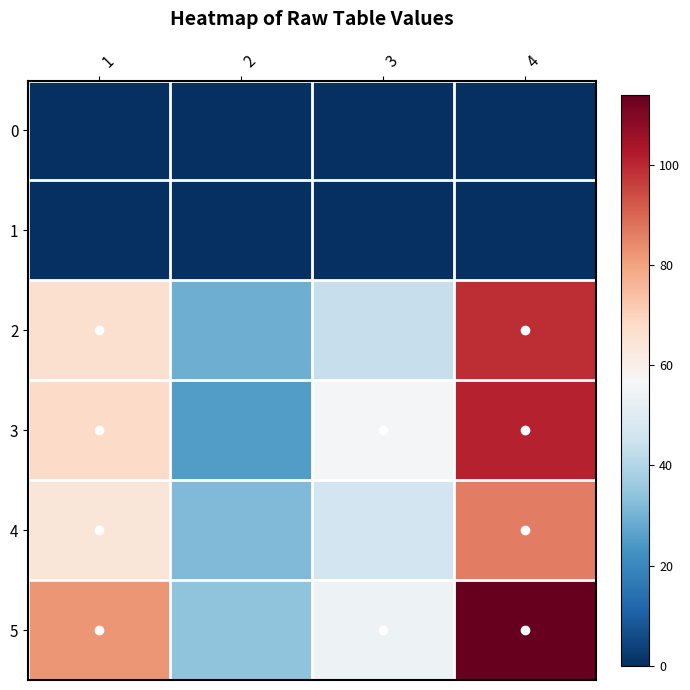

Reading left to right, list all the values displayed in this chart.

0: 1=0	2=0	3=0	4=0
1: 1=0	2=0	3=0	4=0
2: 1=66	2=29	3=44	4=99
3: 1=68	2=25	3=56	4=101
4: 1=64	2=32	3=46	4=86
5: 1=82	2=34	3=54	4=114